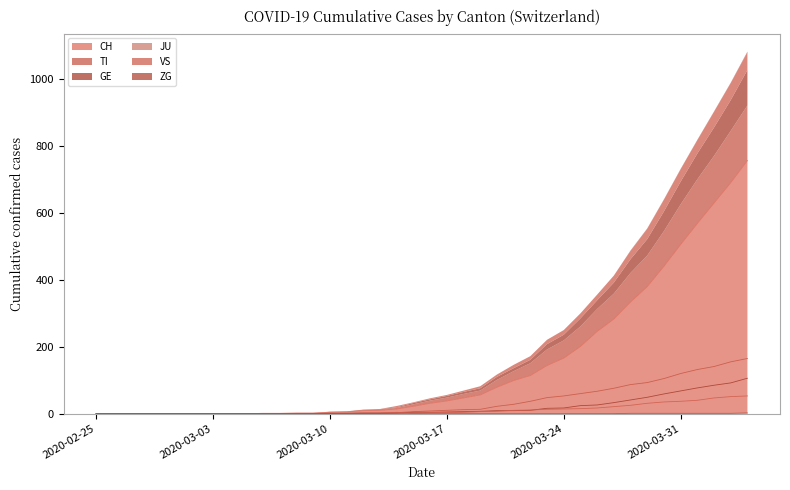

At which label does VS reach its minimum?

2020-02-25